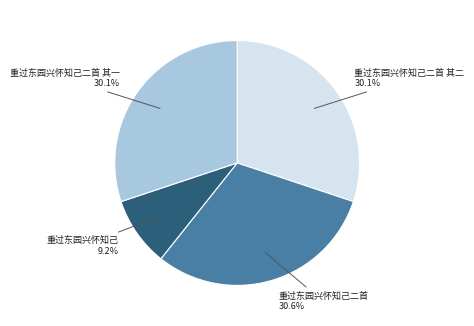

What is the smallest slice in the pie chart?

重过东园兴怀知己